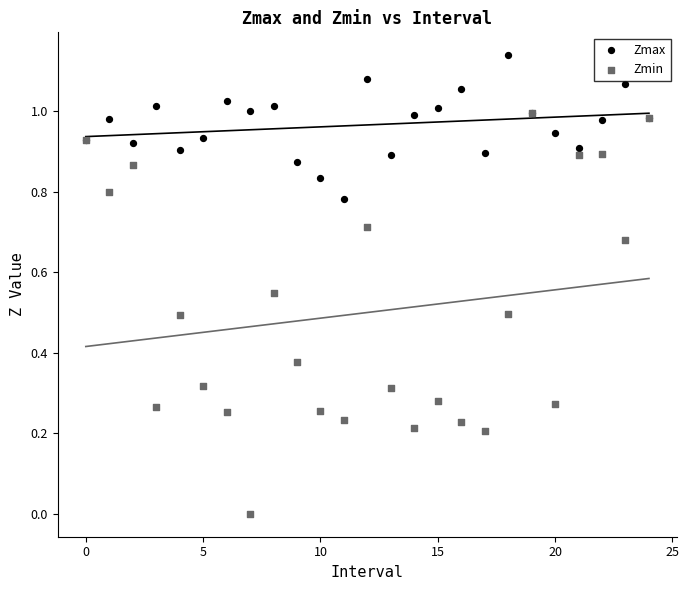

What are all the series names shown in the legend?

Zmax, Zmin